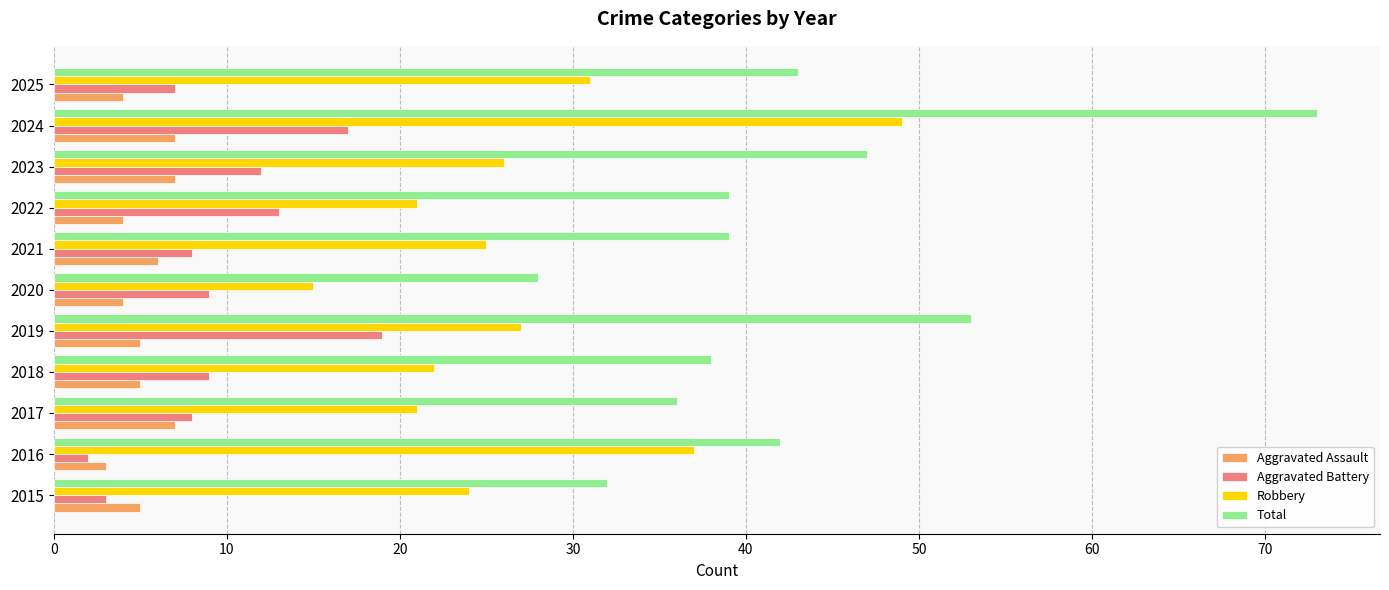

List the series in order of their peak value, highest first.

Total, Robbery, Aggravated Battery, Aggravated Assault